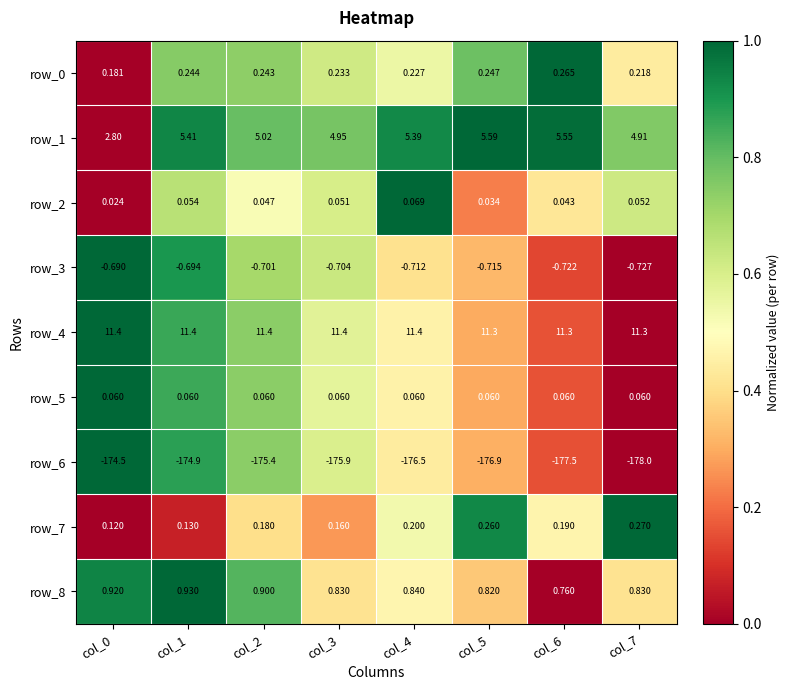

Is the value of row_3 at col_4 greater than the value of row_7 at col_1?

No